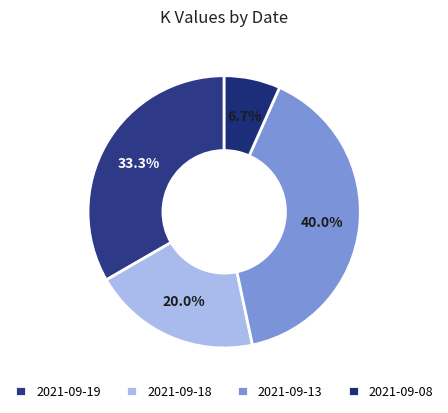

What is the largest slice in the pie chart?

2021-09-13